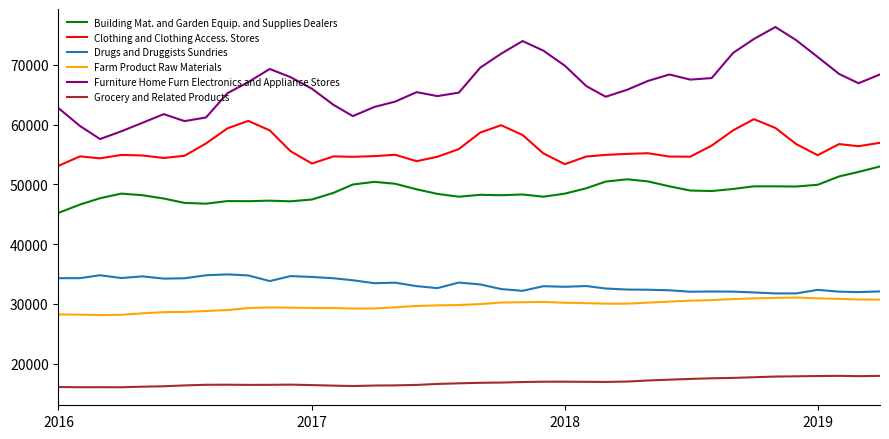

What is the minimum value shown in the chart?

16052